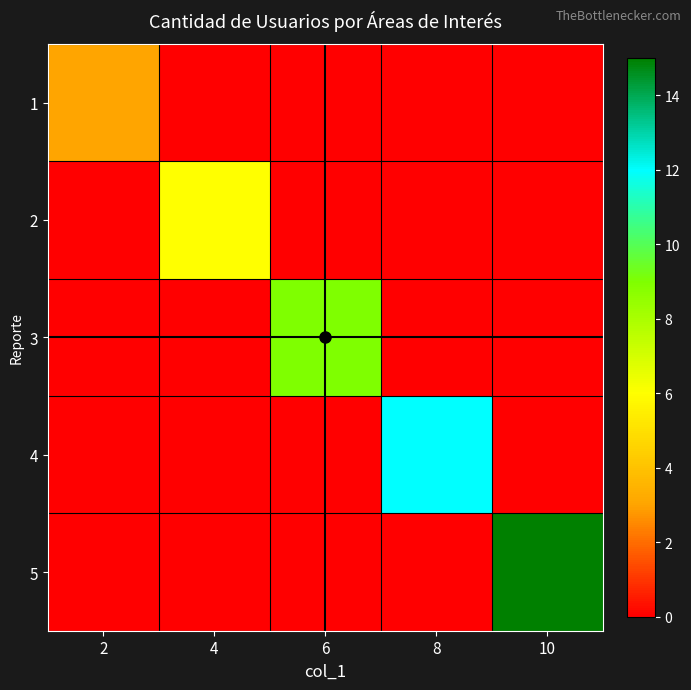

Rank the series at 4 from lowest to highest value.

1, 3, 4, 5, 2